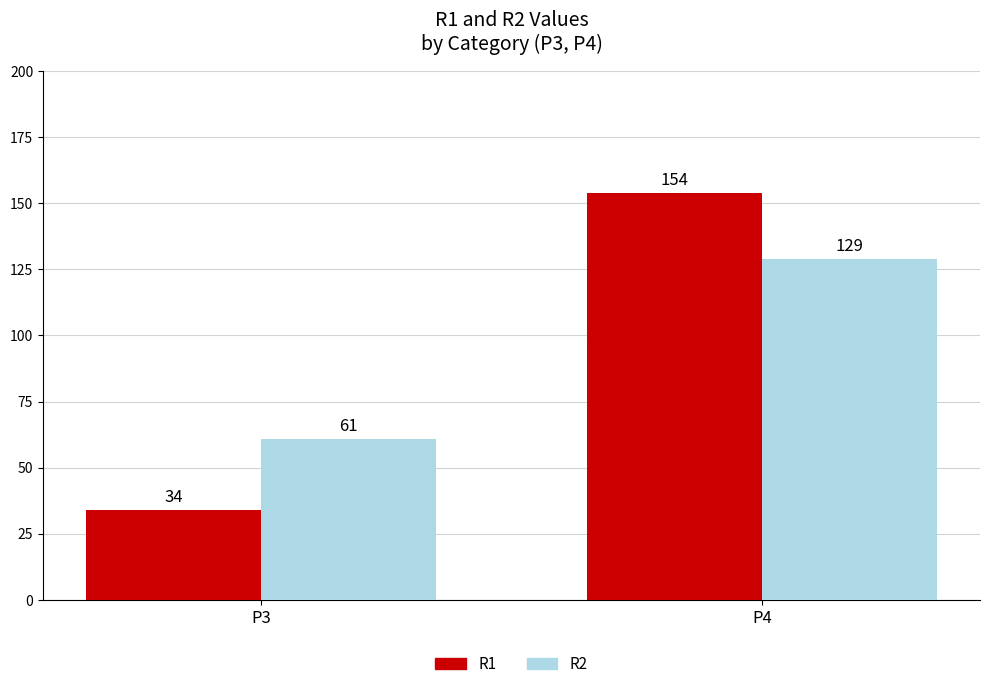

Count the R2 values in the range 61 to 129.

2